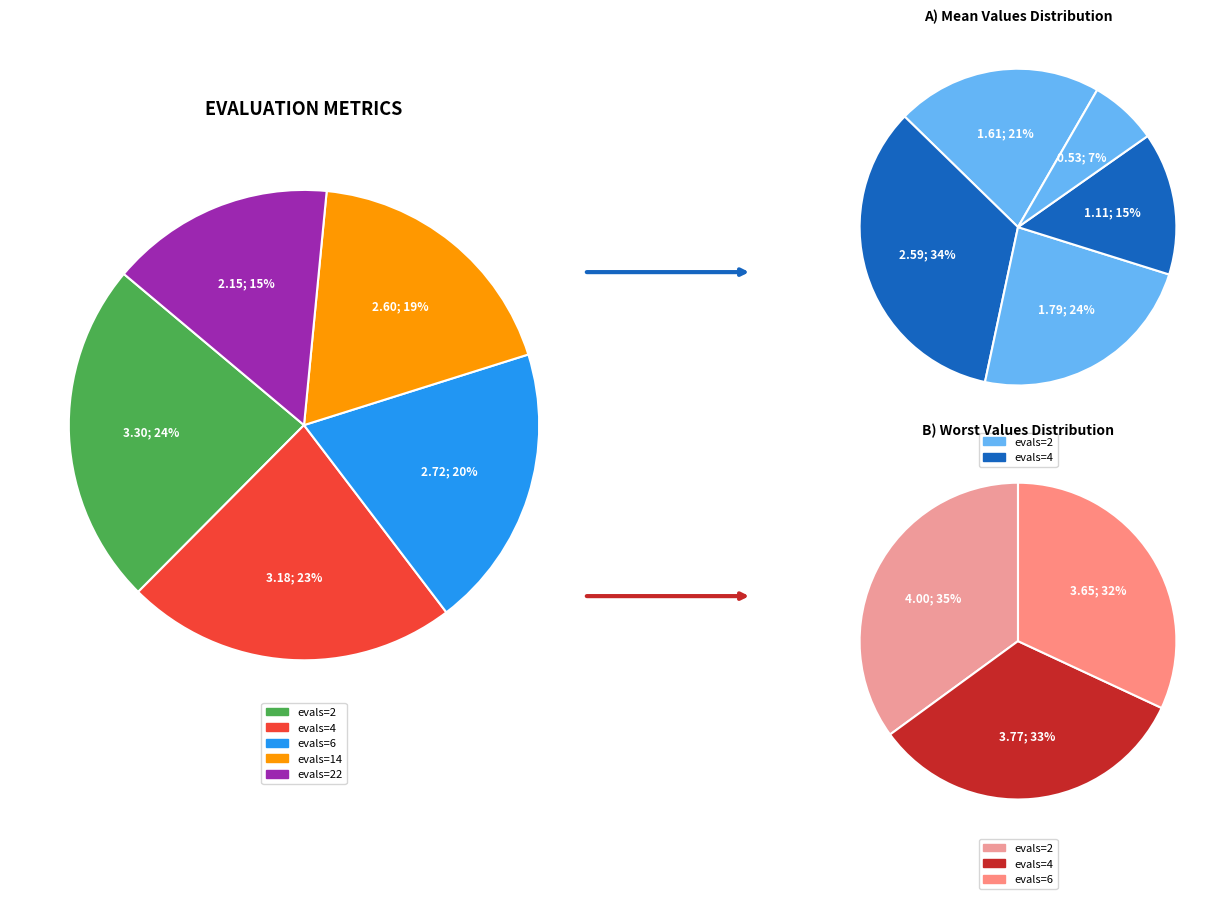

Is it true that evals=4 is 35% of the pie?

False